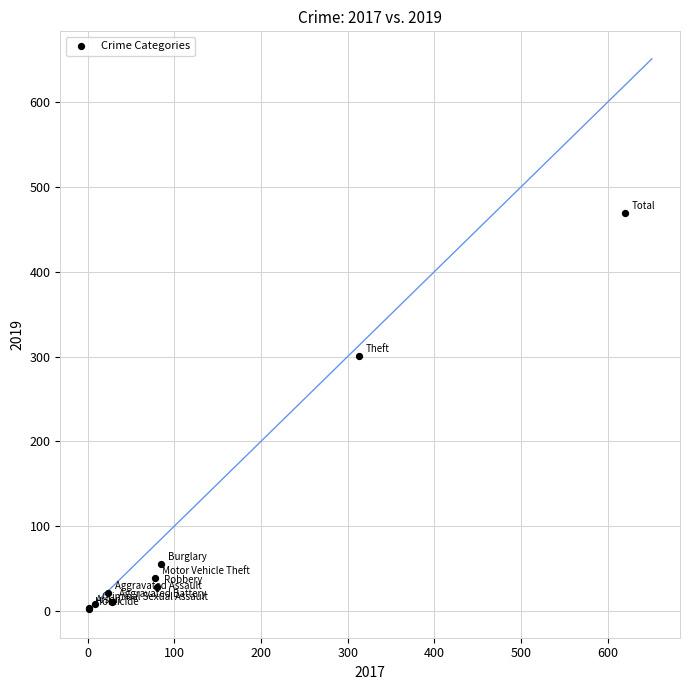

What Y value in the scatter plot is closest to 235?

301